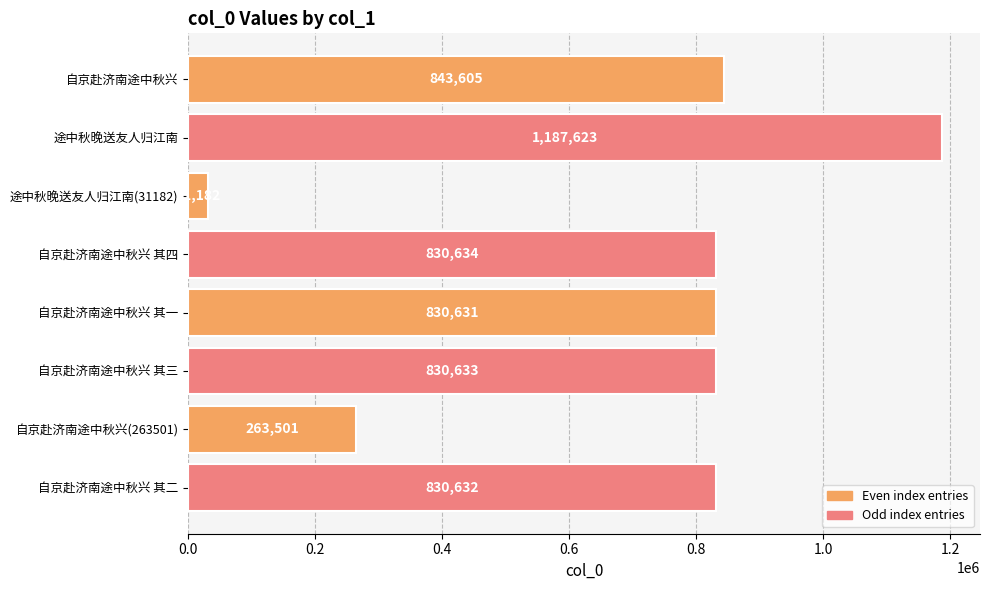

What is the value of the 5th bar from the top?

830631